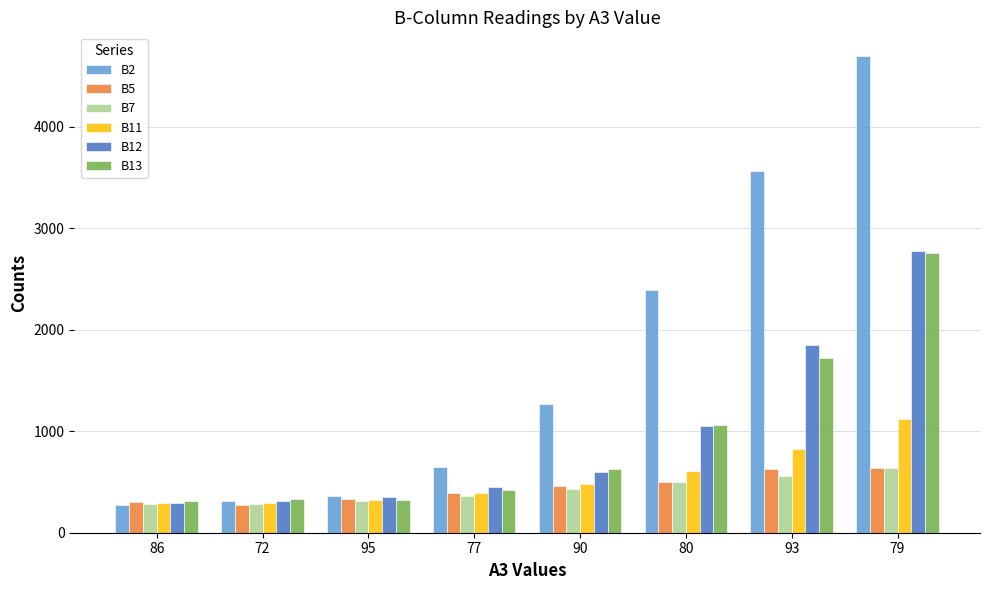

The value of B2 at 80 is 2390. True or false?

True